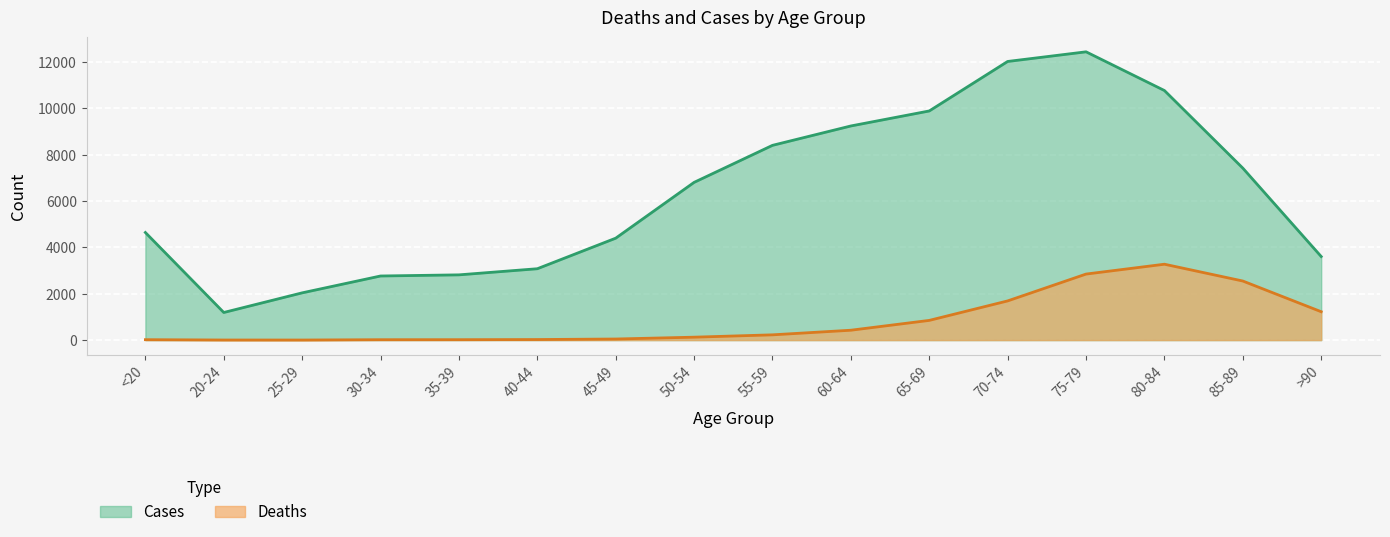

What is the label of the 13th point from the right?

30-34